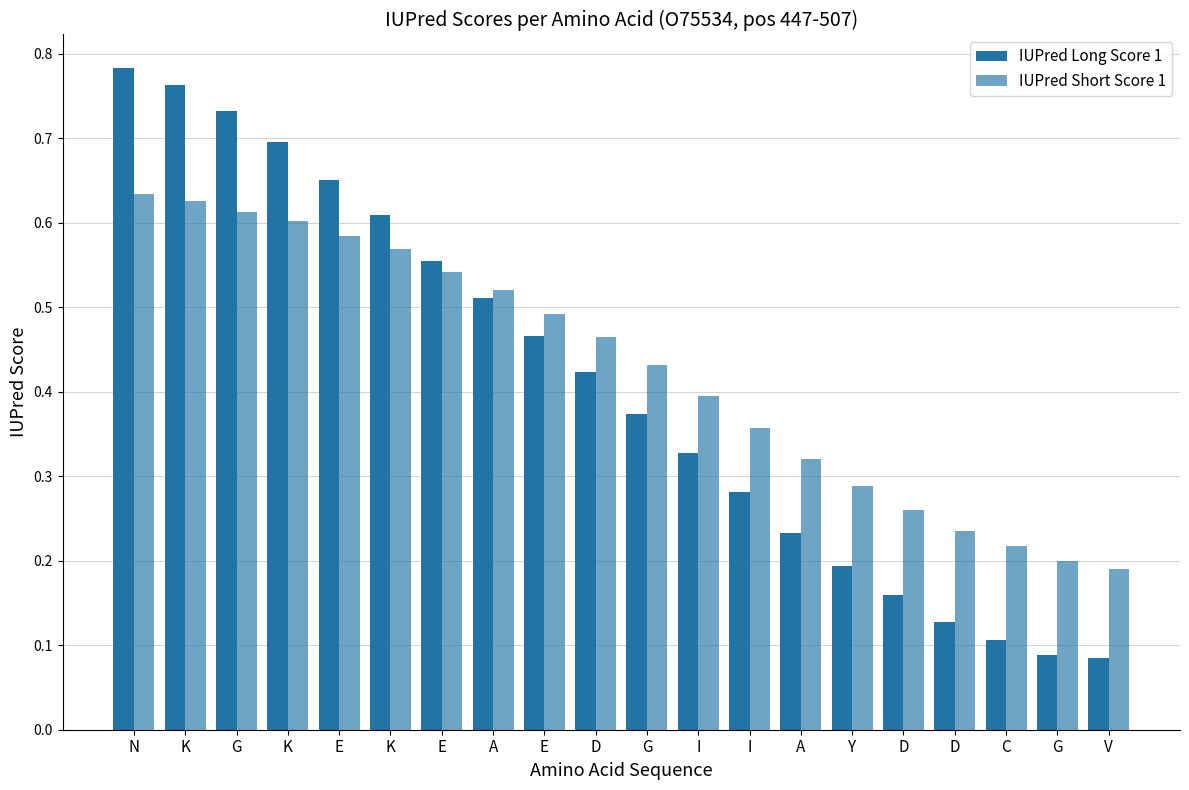

How many series are shown in this chart?

2